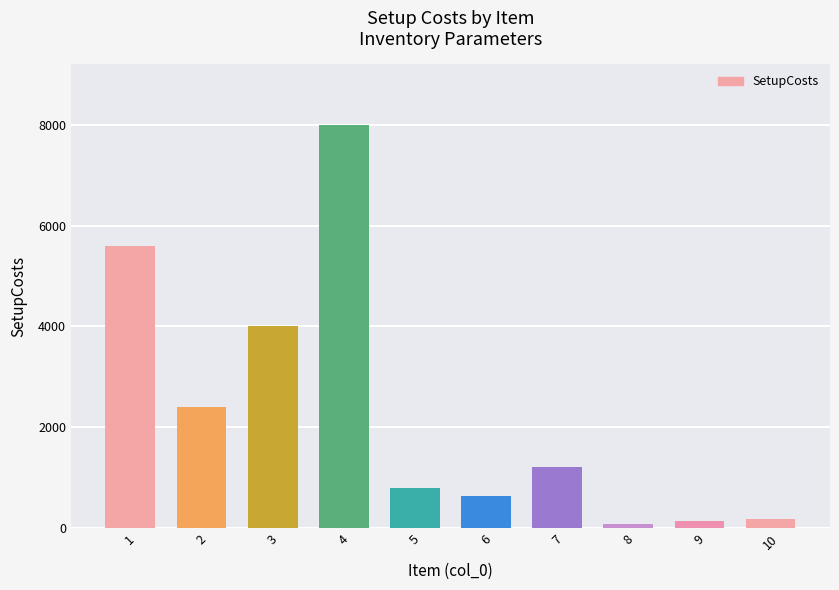

Does the chart contain any negative values?

No